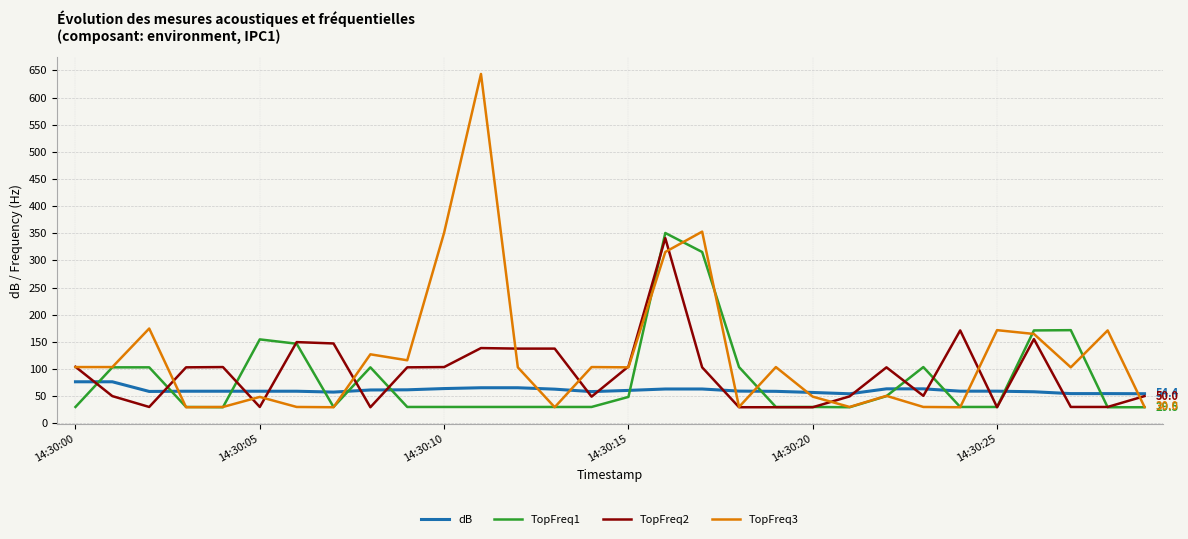

How many times do TopFreq1 and dB cross each other?

12